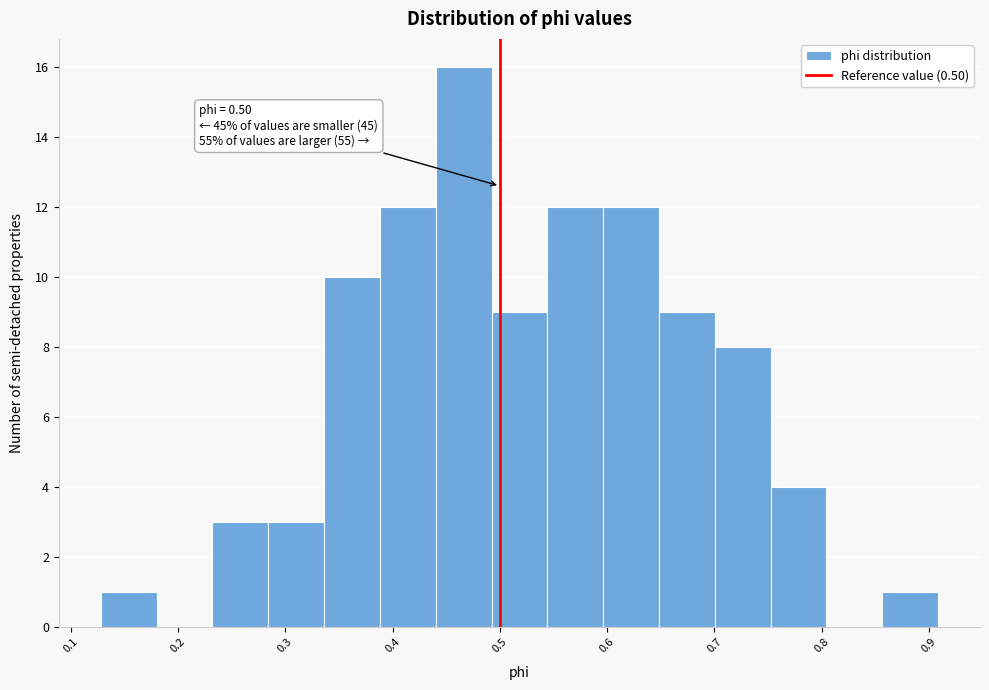

Over which range of the x-axis is the bar tallest?

0.44 to 0.49